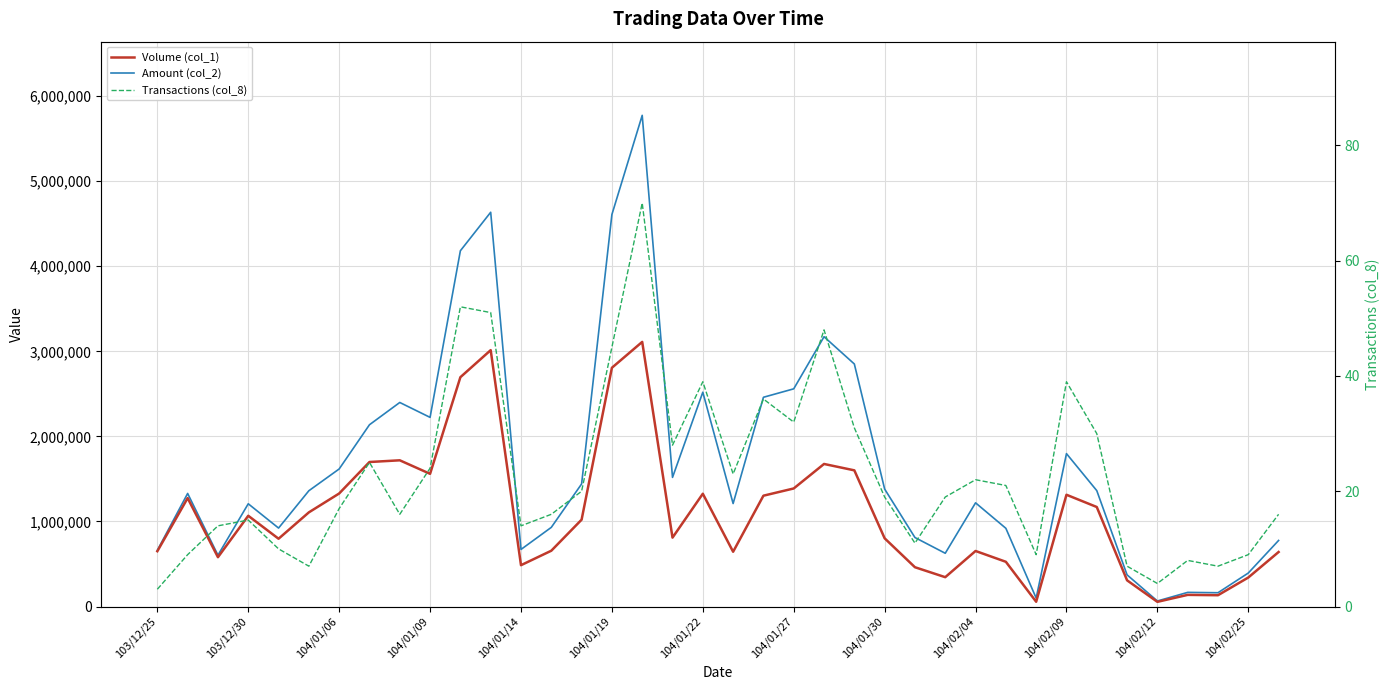

Does the chart have visible grid lines?

Yes